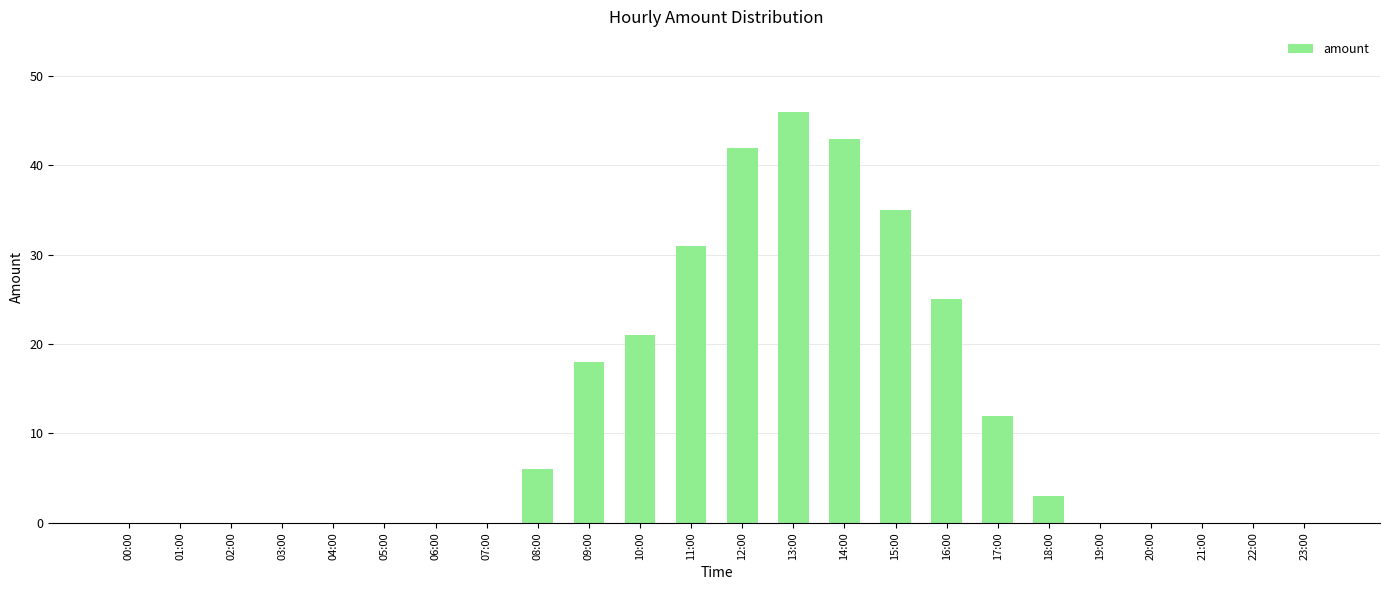

What is the greatest value displayed?

46